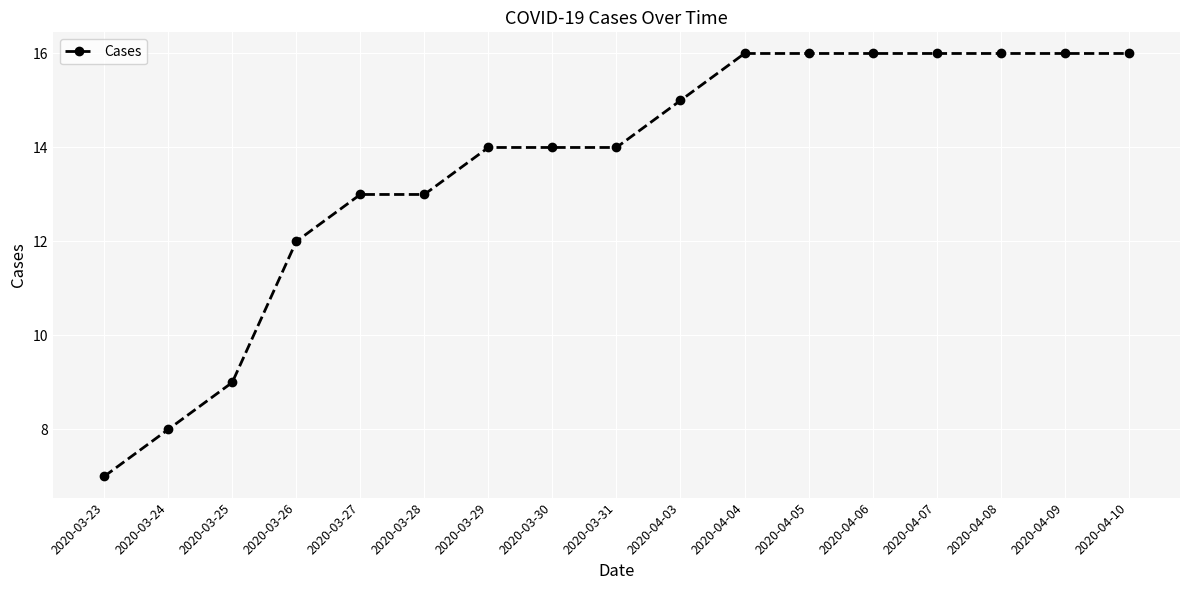

Reading left to right, transcribe all the data shown in this chart.

7	8	9	12	13	13	14	14	14	15	16	16	16	16	16	16	16